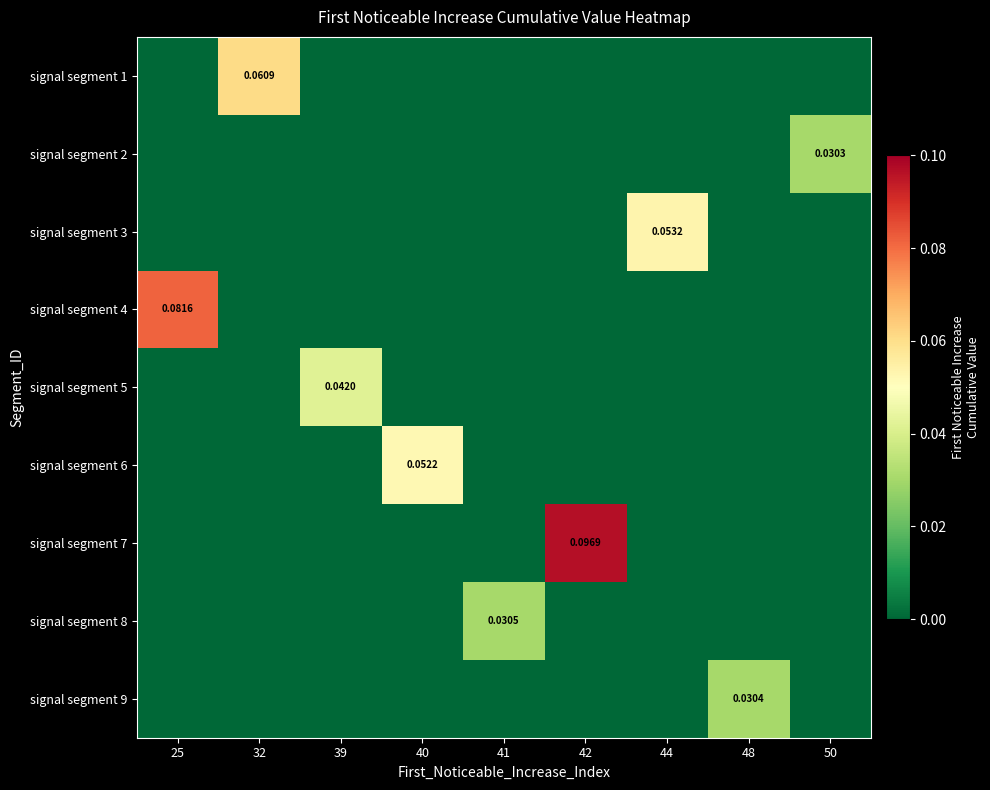

Which category has the lowest value in the signal segment 3 series?

25